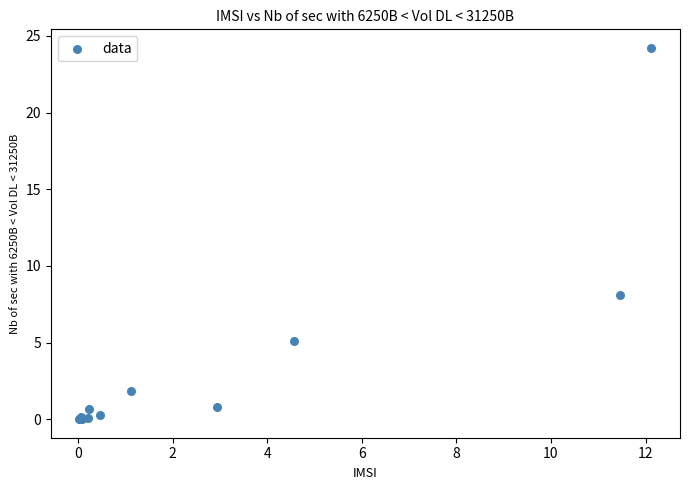

What Y value in the scatter plot is closest to 12?

8.1